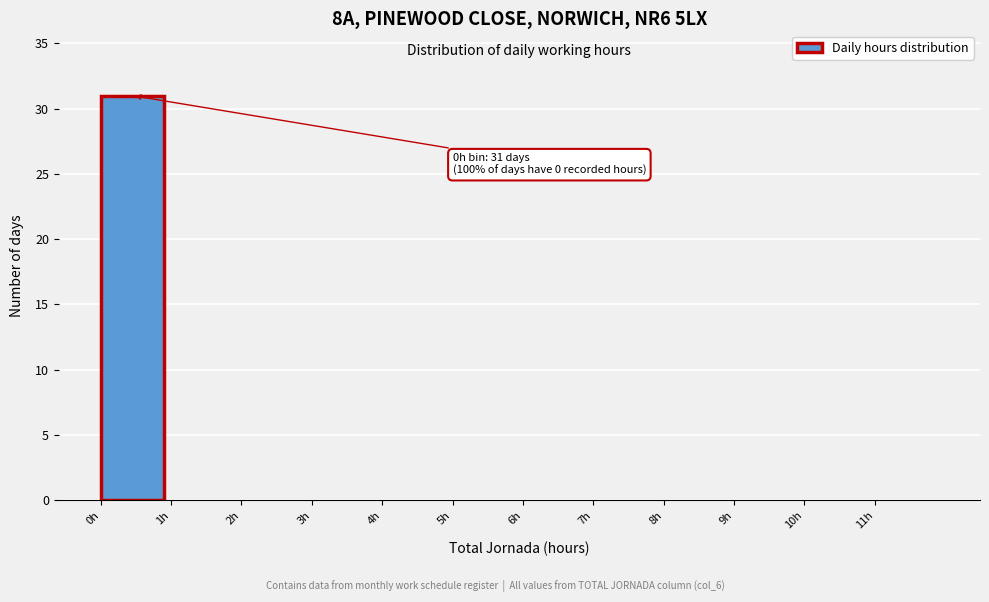

Which range on the x-axis has the tallest bar?

0 to 1